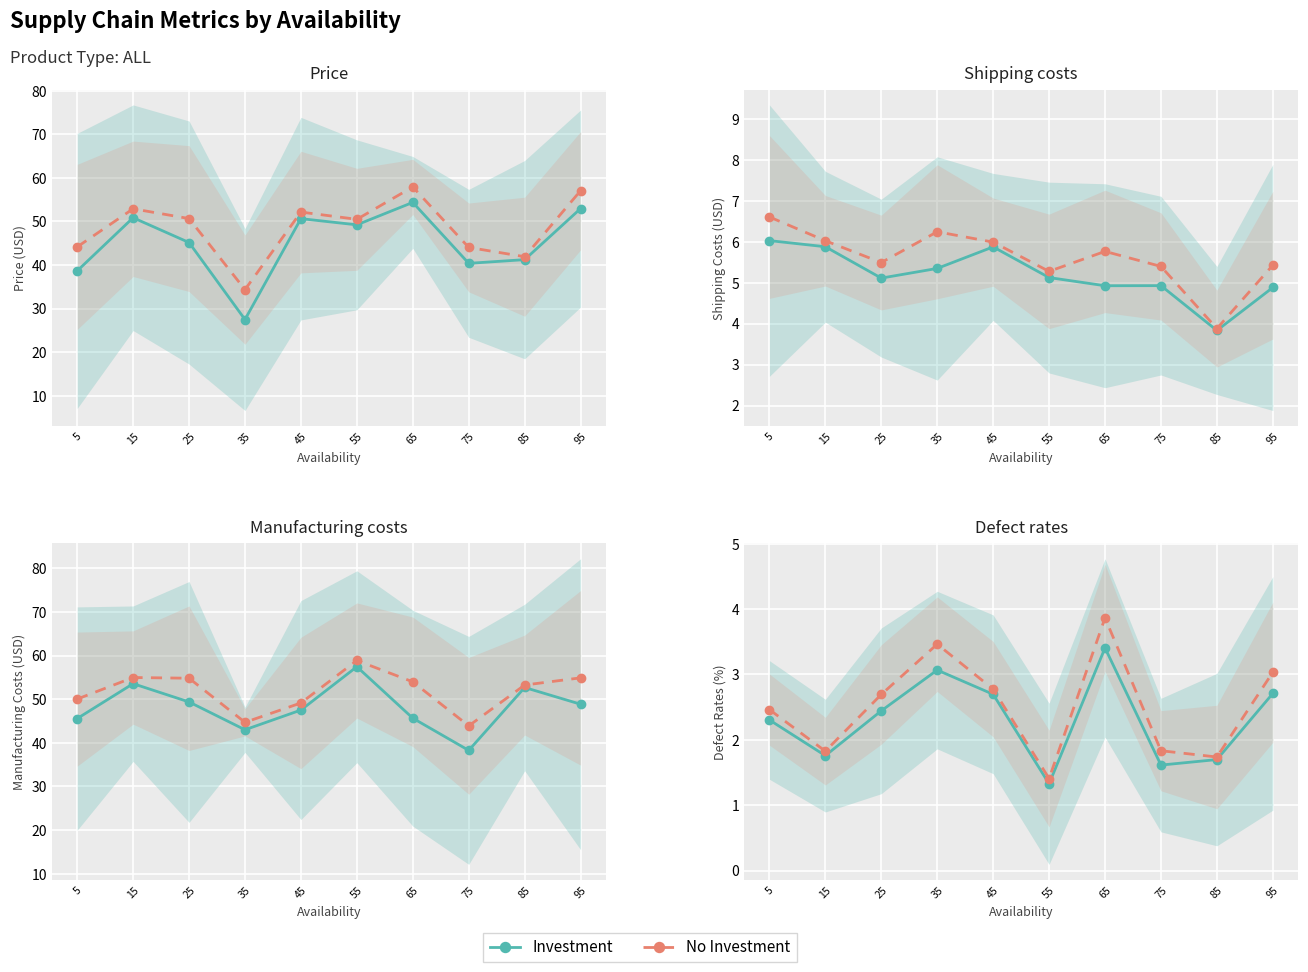

How many lines are shown in the chart?

2